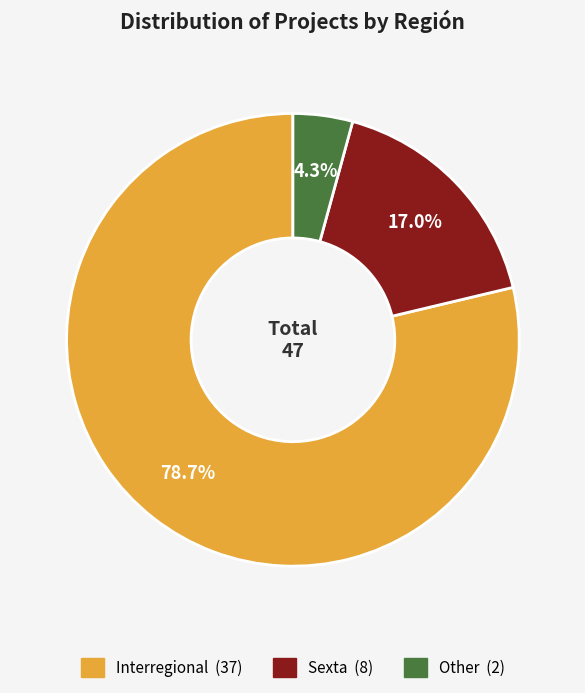

To the nearest percent, what is the difference between the Interregional and Sexta slice percentages?

62%